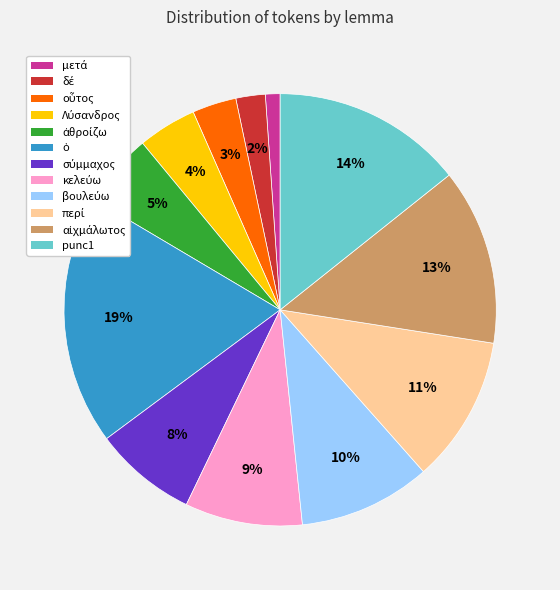

Does any single category account for the majority?

No